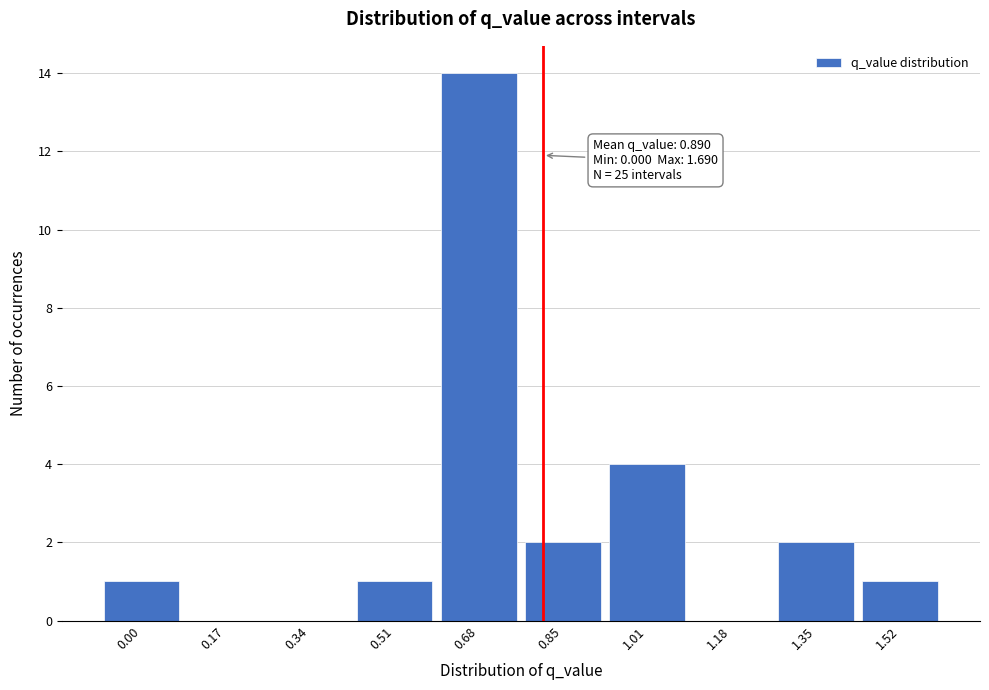

Reading left to right, transcribe all the data shown in this chart.

0.00=1	0.17=0	0.34=0	0.51=1	0.68=14	0.85=2	1.01=4	1.18=0	1.35=2	1.52=1